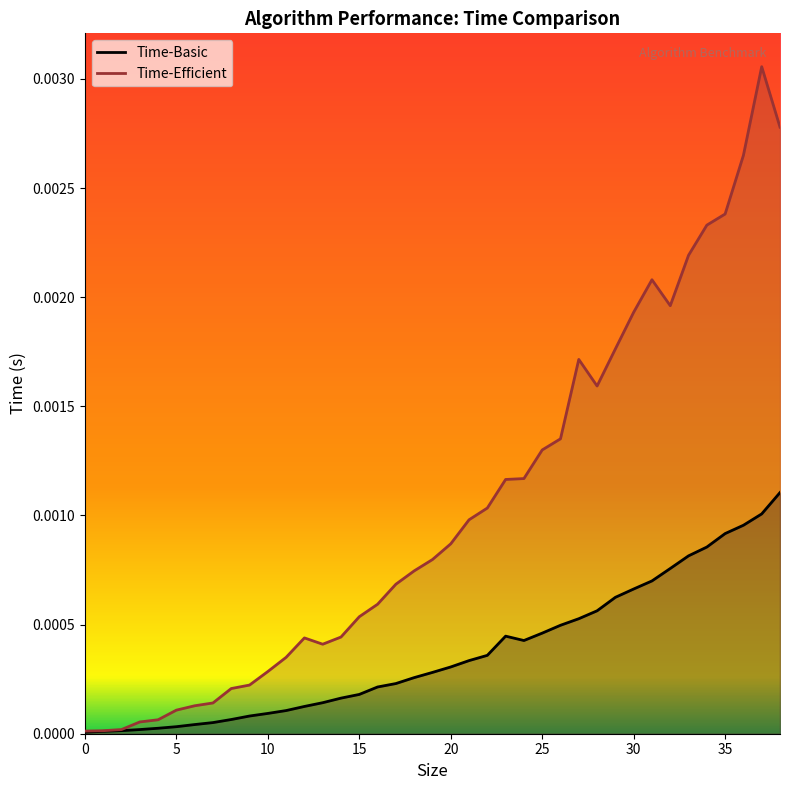

Which series has the largest range (max minus min)?

Time-Efficient